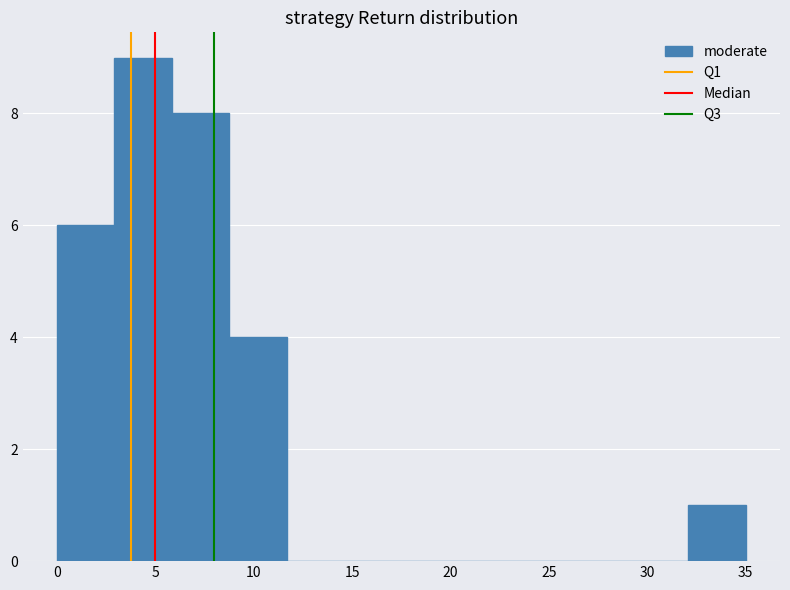

How tall is the bar that spans 0.0 to 3.0 on the x-axis? Neither the bar edges nor the heights are printed on the chart, so give them approximately, as read against the axes.

6